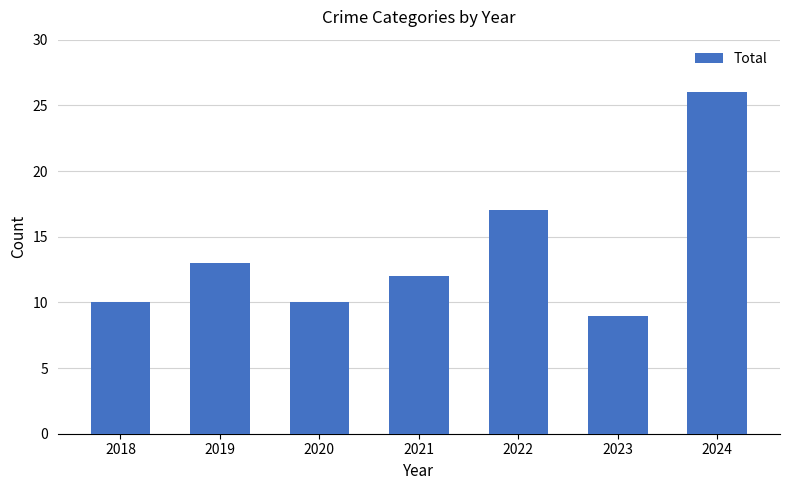

Read the value at 2023, to the nearest 10.

10